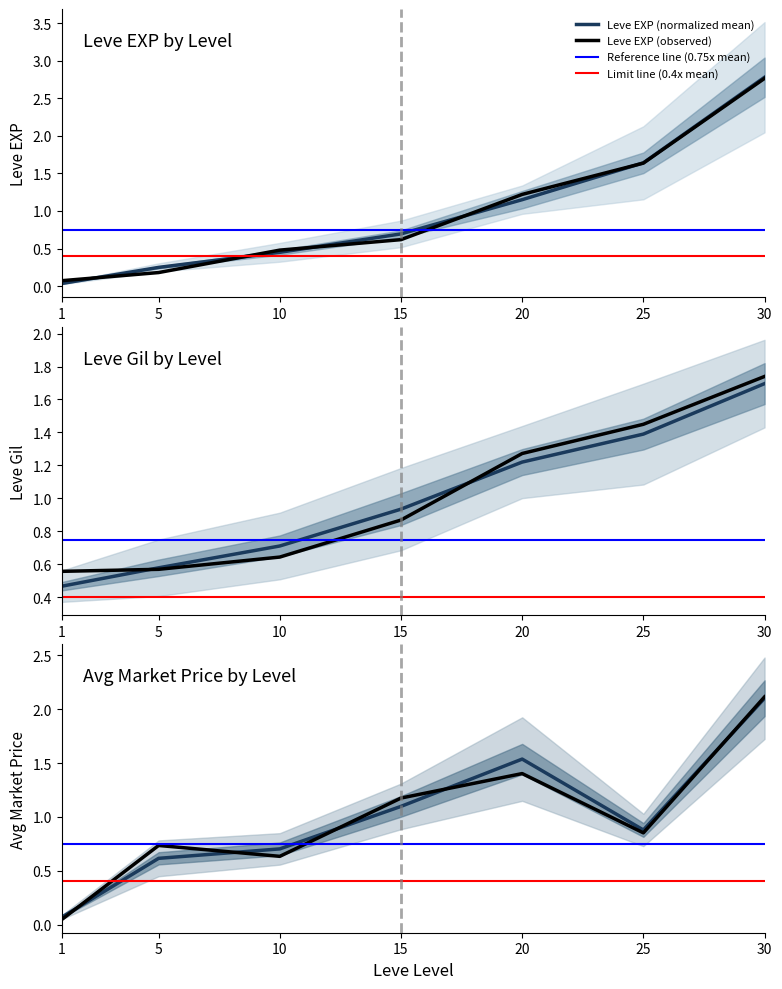

Is the value of Leve EXP (observed) at 10 greater than the value of Leve EXP (normalized mean) at 25?

No